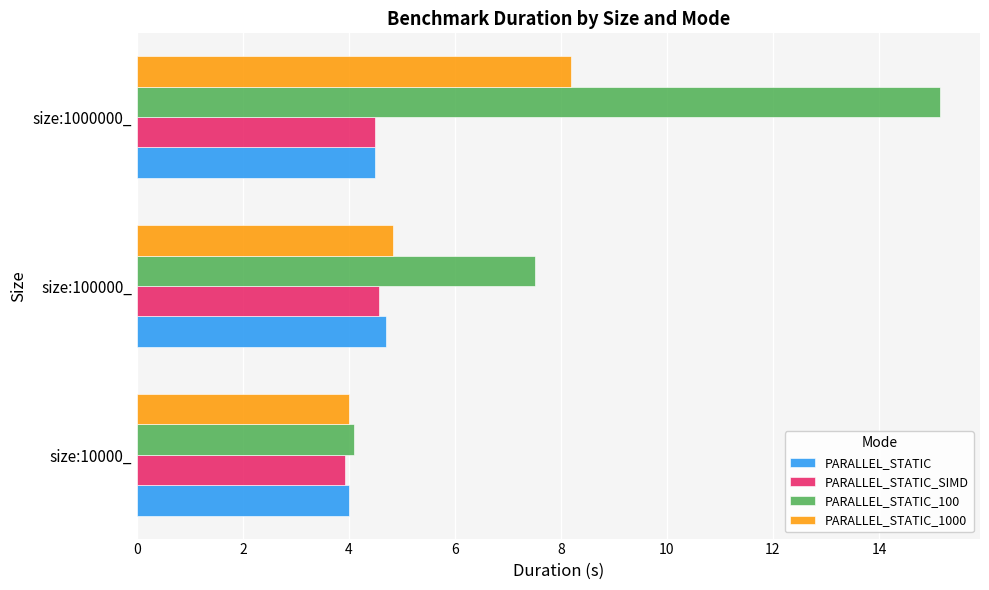

At which category is the sum across all series the highest?

size:1000000_